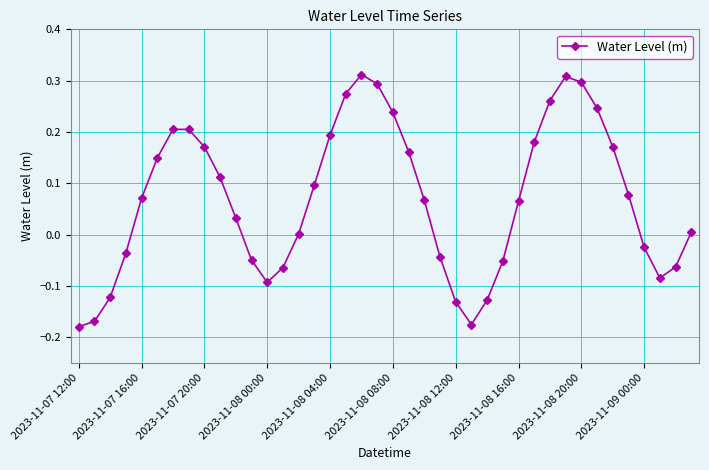

How many points are lower than both their immediate neighbors (excluding endpoints)?

3